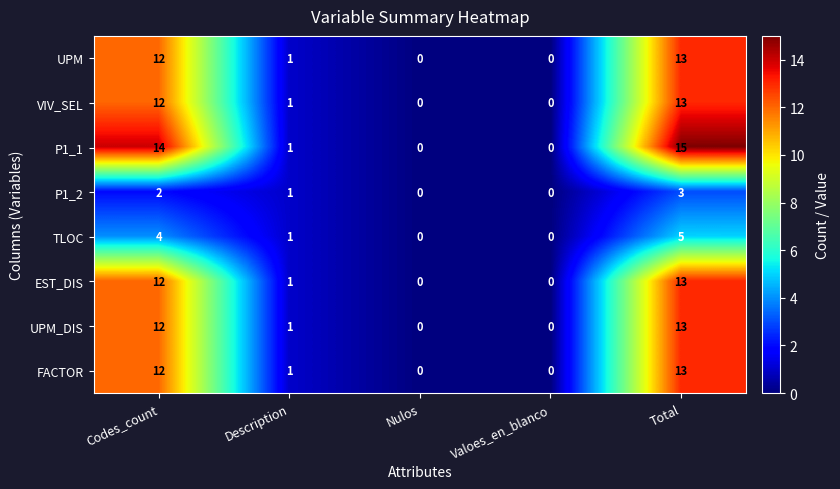

How many positive values does the EST_DIS series have?

3